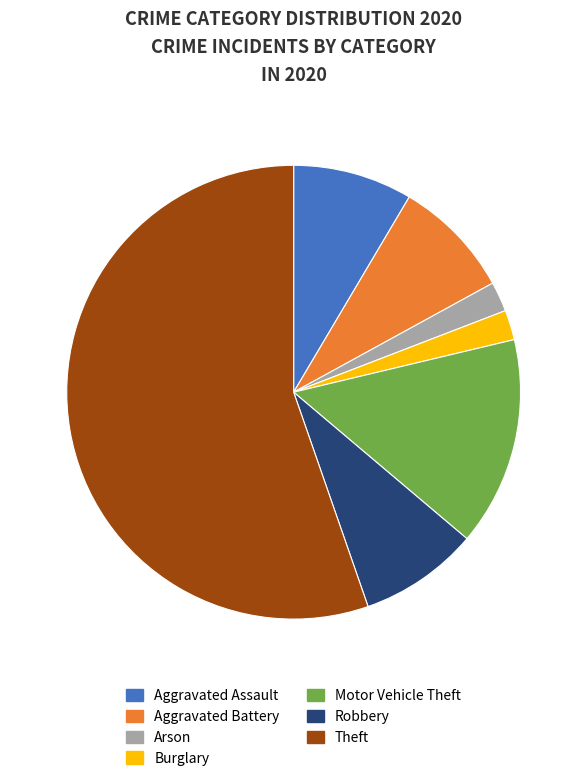

True or false: Aggravated Assault accounts for 9% of the total.

True